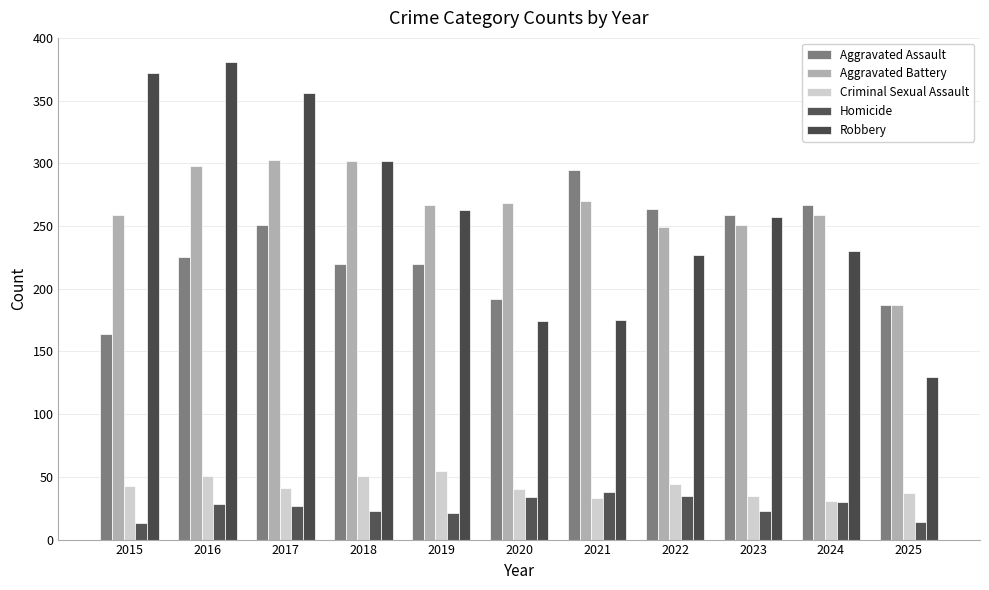

What are all the series names shown in the legend?

Aggravated Assault, Aggravated Battery, Criminal Sexual Assault, Homicide, Robbery